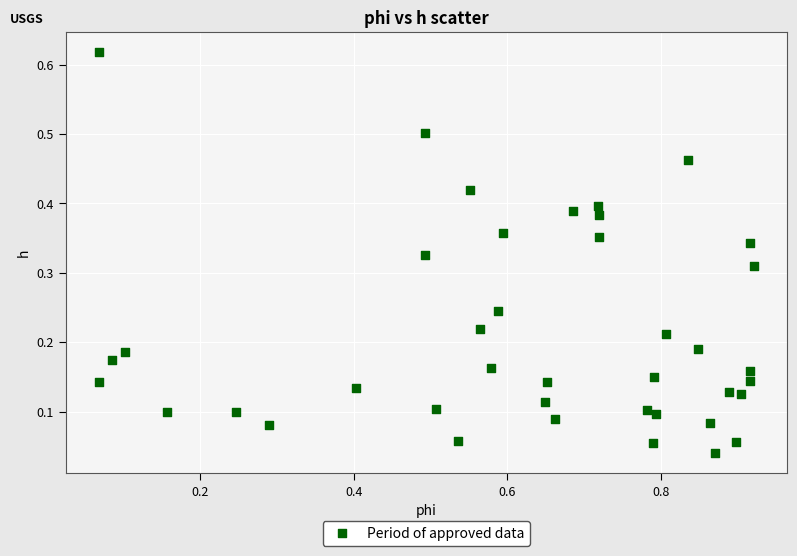

What is the range of X values (max minus min)?

0.9